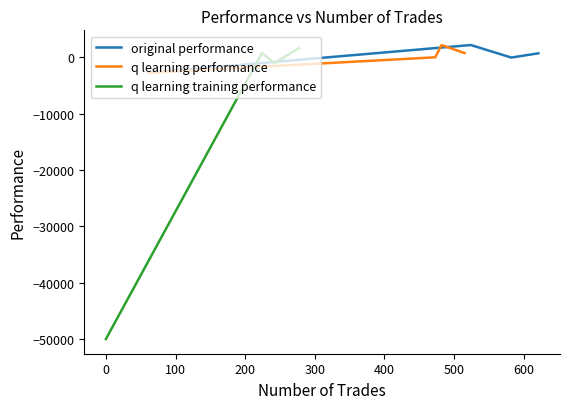

True or false: original performance has more than 2 points higher than both neighbors.

False